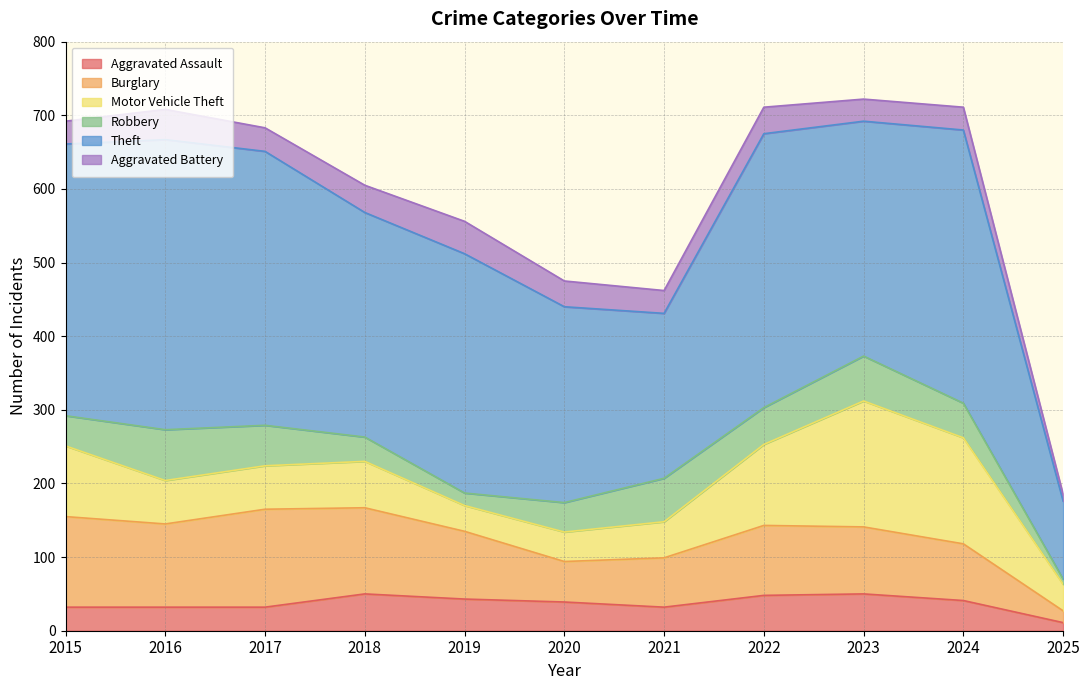

True or false: Aggravated Battery has more than 2 interior local peaks.

True